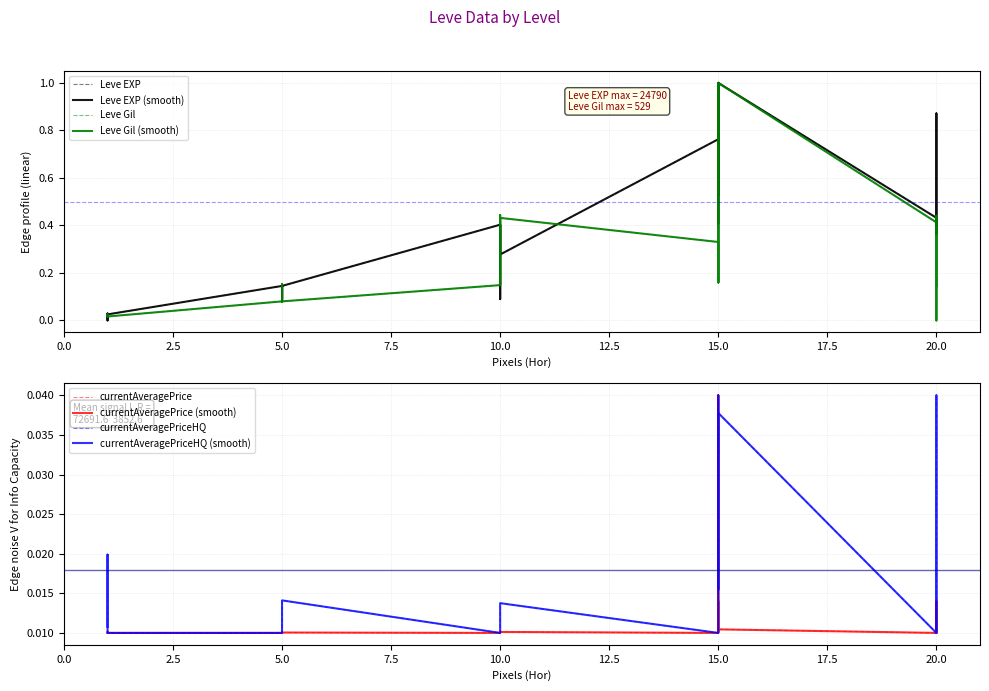

Reading left to right, extract all data points from this chart.

Leve EXP: 1=0.0	1=0.0	1=0.0	1=0.0	1=0.0	1=0.0	5=0.1	5=0.1	5=0.1	5=0.1	5=0.1	5=0.1	10=0.4	10=0.3	10=0.3	10=0.1	10=0.4	10=0.3	15=0.8	15=0.5	15=1.0	15=0.4	15=0.5	15=1.0	20=0.4	20=0.5	20=0.7	20=0.9	20=0.4	20=0.4
Leve Gil: 1=0.0	1=0.0	1=0.0	1=0.0	1=0.0	1=0.0	5=0.1	5=0.2	5=0.2	5=0.1	5=0.1	5=0.1	10=0.1	10=0.4	10=0.3	10=0.1	10=0.4	10=0.4	15=0.3	15=0.2	15=1.0	15=0.3	15=0.2	15=1.0	20=0.4	20=0.1	20=0.2	20=0.4	20=0.0	20=0.4
currentAveragePrice: 1=0.0	1=0.0	1=0.0	1=0.0	1=0.0	1=0.0	5=0.0	5=0.0	5=0.0	5=0.0	5=0.0	5=0.0	10=0.0	10=0.0	10=0.0	10=0.0	10=0.0	10=0.0	15=0.0	15=0.0	15=0.0	15=0.0	15=0.0	15=0.0	20=0.0	20=0.0	20=0.0	20=0.0	20=0.0	20=0.0
currentAveragePriceHQ: 1=0.0	1=0.0	1=0.0	1=0.0	1=0.0	1=0.0	5=0.0	5=0.0	5=0.0	5=0.0	5=0.0	5=0.0	10=0.0	10=0.0	10=0.0	10=0.0	10=0.0	10=0.0	15=0.0	15=0.0	15=0.0	15=0.0	15=0.0	15=0.0	20=0.0	20=0.0	20=0.0	20=0.0	20=0.0	20=0.0